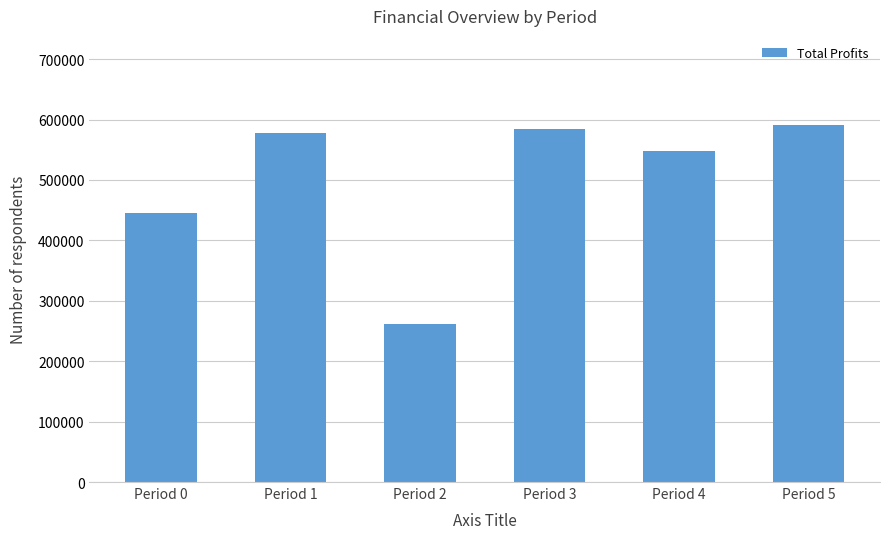

What value does the data have at Period 0?

445250.6